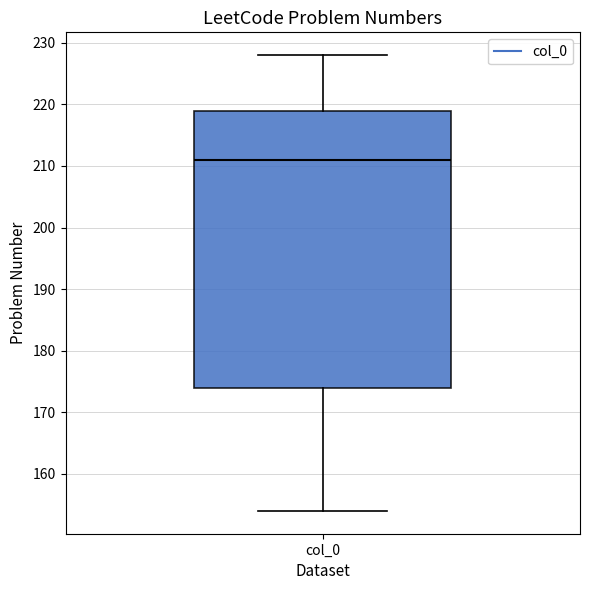

Read this box plot against the y-axis: the position of the median line, the range covered by the box, and the ends of both whiskers. The values are not printed on the chart, so give them approximately, as read against the axis.

median 211, box 174 to 219, whiskers 154 to 228